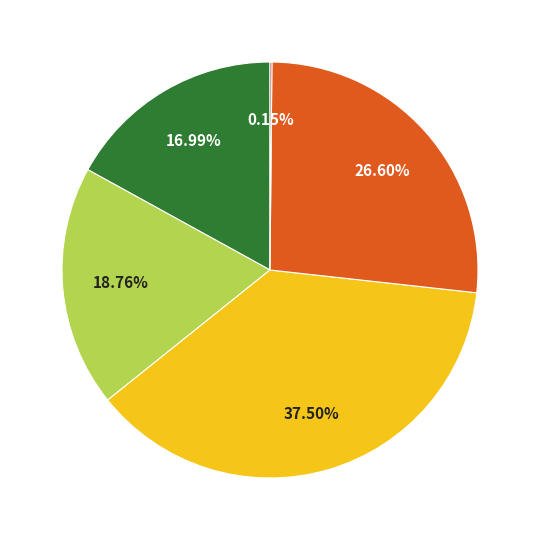

Is there a majority slice in this chart?

No